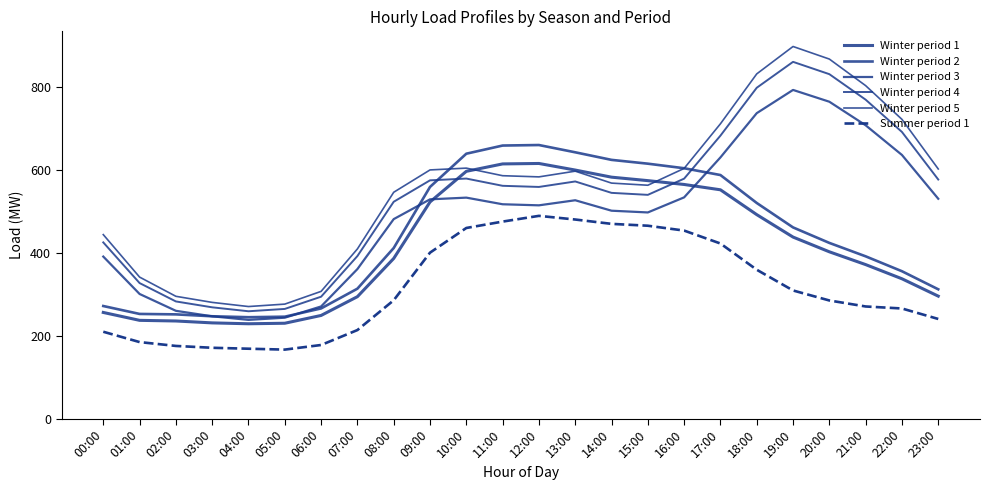

Where is the first local minimum for Winter period 2?

04:00